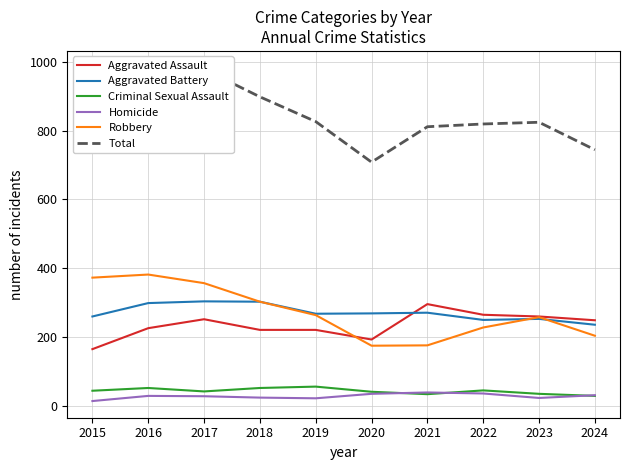

Where does the Aggravated Battery series first go above 268?

2016